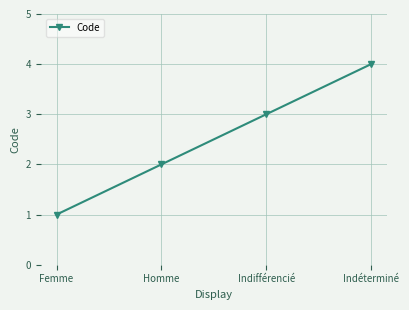

At which category does the chart reach its minimum across all series?

Femme